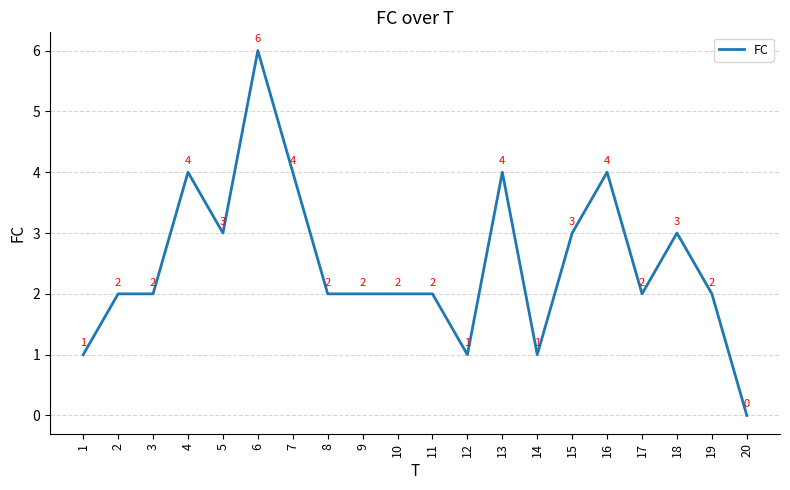

How many categories are shown in the chart?

20